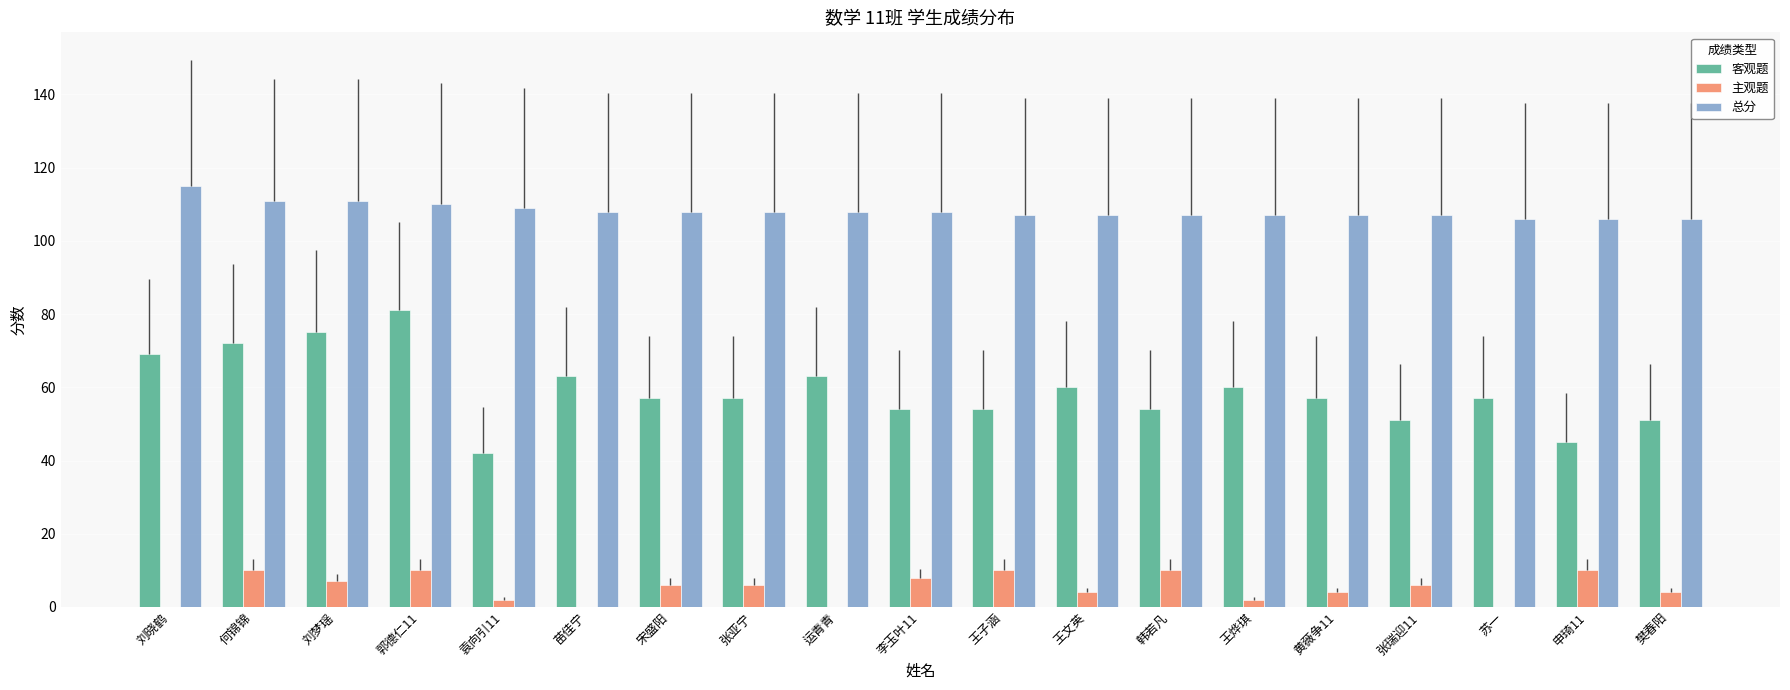

What is the greatest value displayed?

115